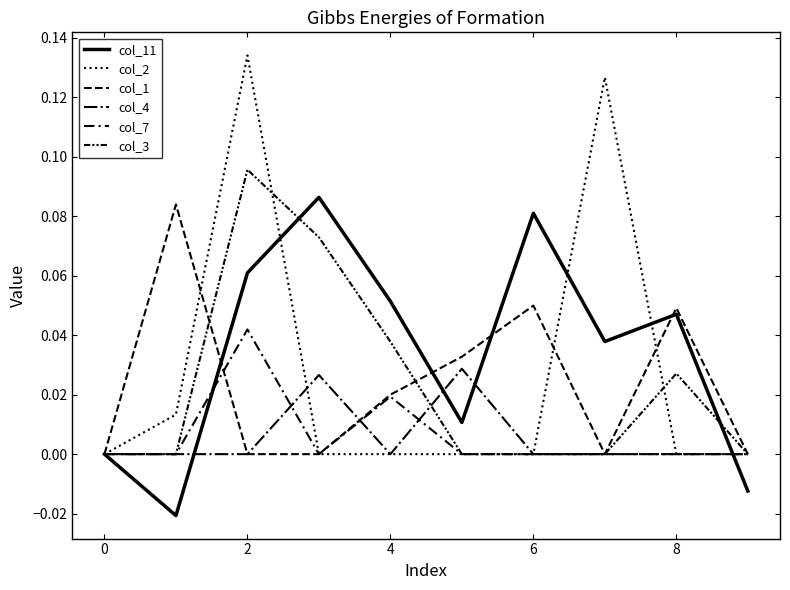

Reading left to right, what are all the values shown in this chart?

col_11: 0.0	-0.0	0.1	0.1	0.1	0.0	0.1	0.0	0.0	-0.0
col_2: 0.0	0.0	0.1	0.0	0.0	0.0	0.0	0.1	0.0	0.0
col_1: 0.0	0.1	0.0	0.0	0.0	0.0	0.0	0.0	0.0	0.0
col_4: 0.0	0.0	0.0	0.0	0.0	0.0	0.0	0.0	0.0	0.0
col_7: 0.0	0.0	0.0	0.0	0.0	0.0	0.0	0.0	0.0	0.0
col_3: 0.0	0.0	0.1	0.1	0.0	0.0	0.0	0.0	0.0	0.0